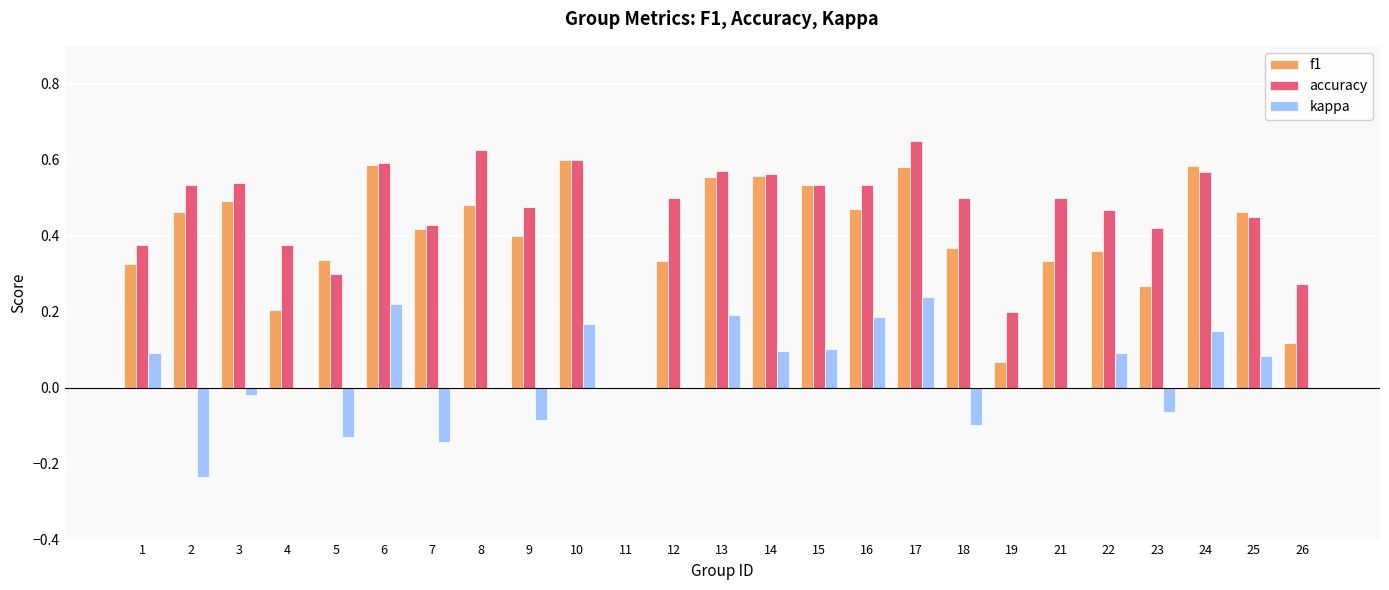

Is it true that f1 equals -0.2 at 11?

False